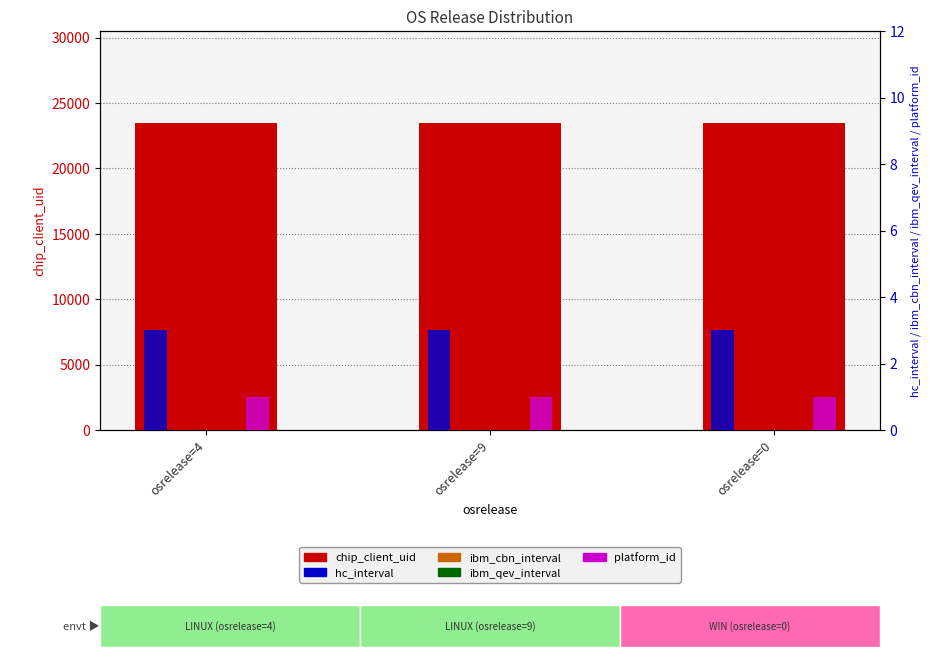

Reading left to right, extract all data points from this chart.

chip_client_uid: 23469	23469	23469
hc_interval: 3	3	3
ibm_cbn_interval: 0	0	0
ibm_qev_interval: 0	0	0
platform_id: 1	1	1